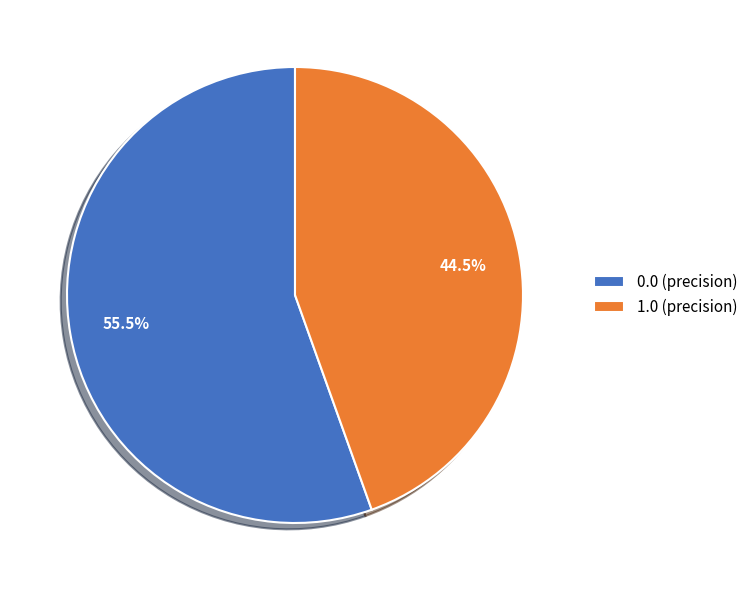

Rank the categories by value from highest to lowest.

0.0, 1.0